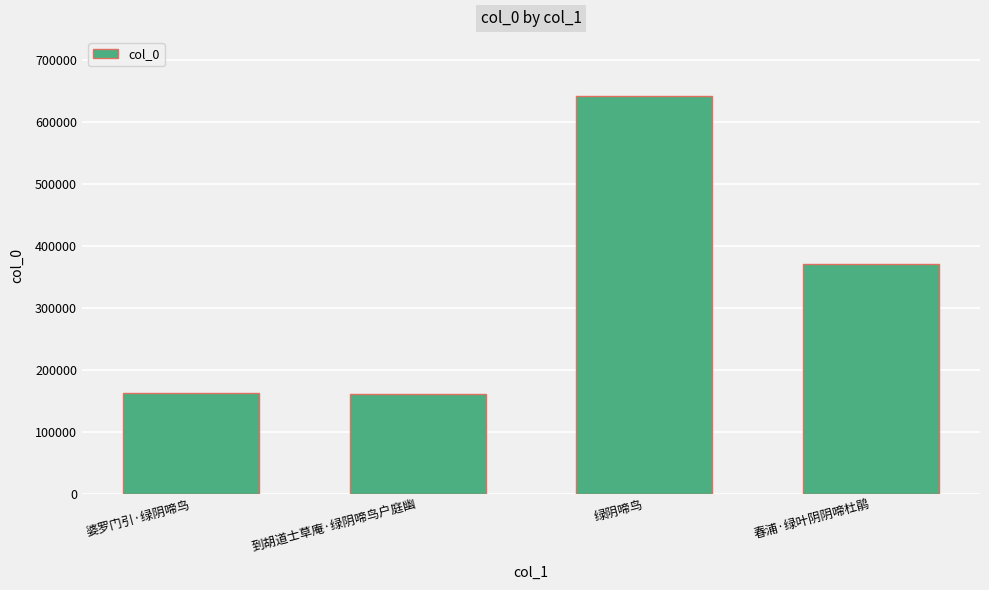

The value at 绿阴啼鸟 is 641143. True or false?

True